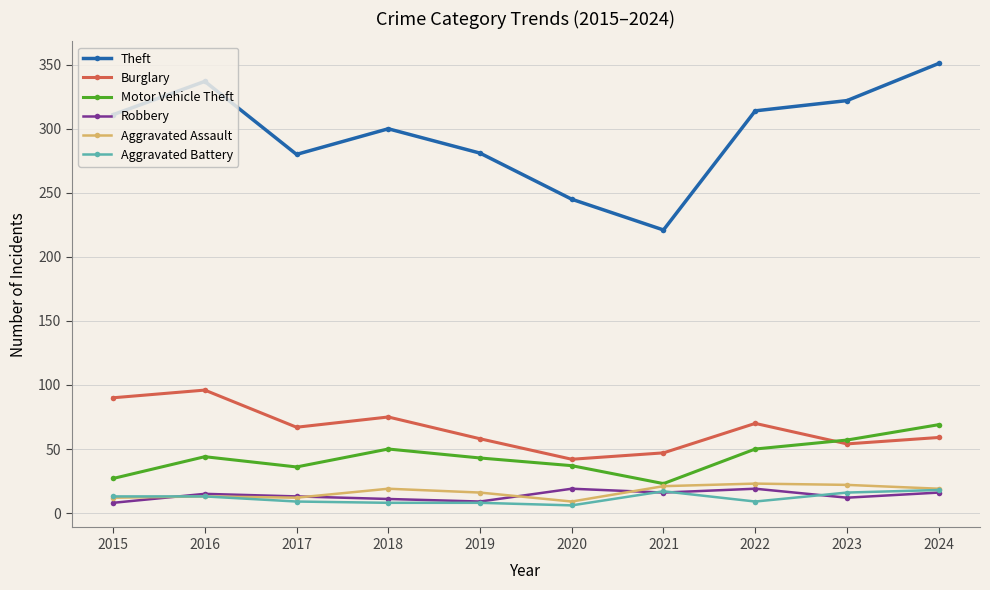

True or false: Burglary and Aggravated Assault cross at least once.

False